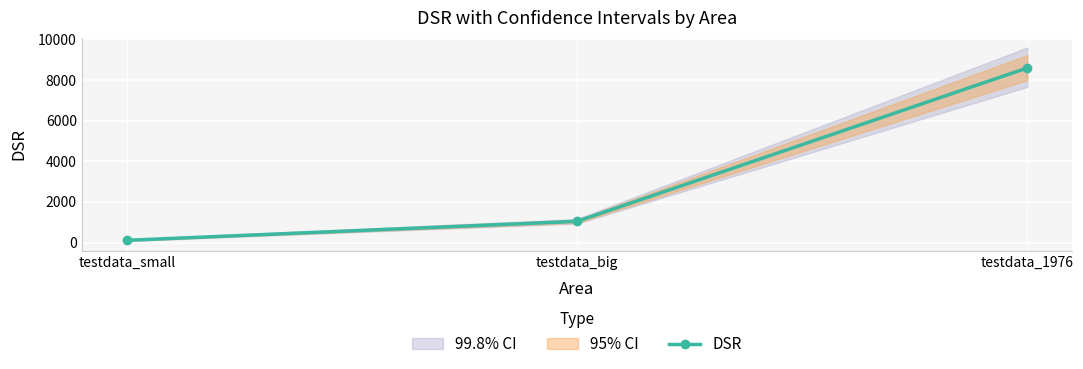

True or false: the data shows 177.8 at testdata_small.

False